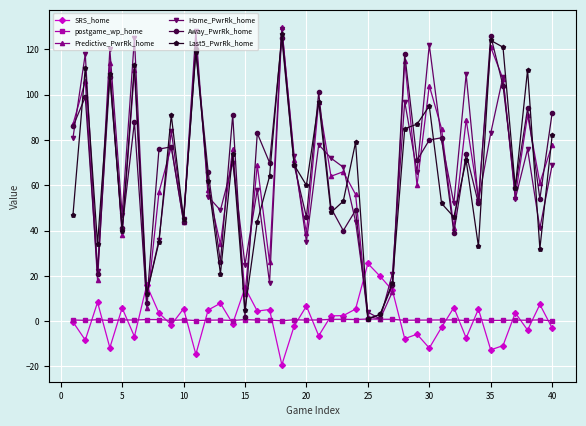

How many interior local peaks does the Home_PwrRk_home series have?

14